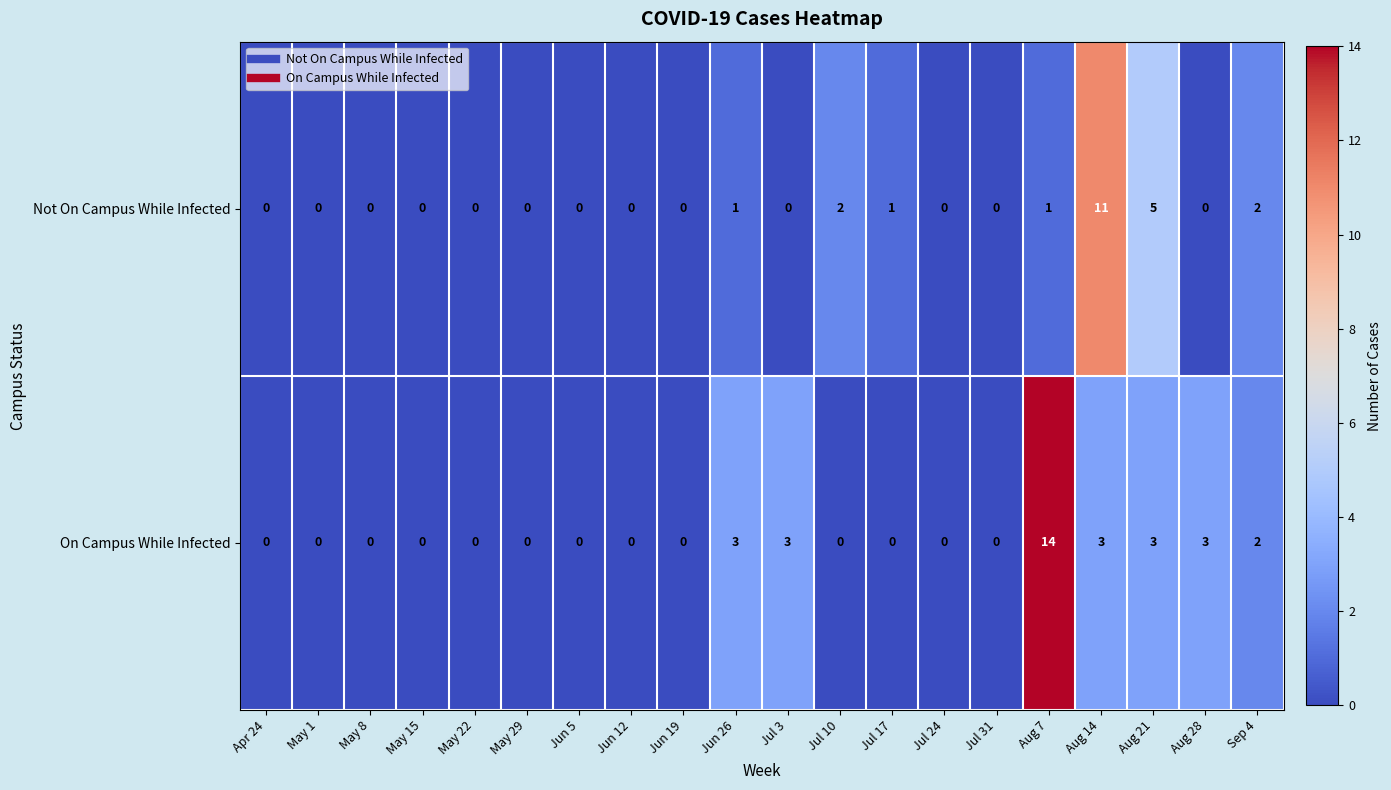

Which series has the widest spread of values?

On Campus While Infected